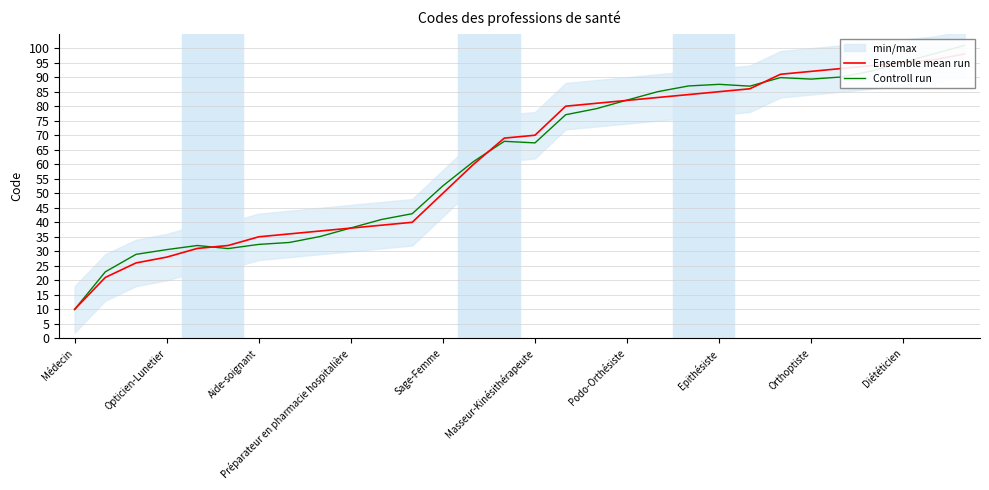

Which series has the largest total across all categories?

Controll run